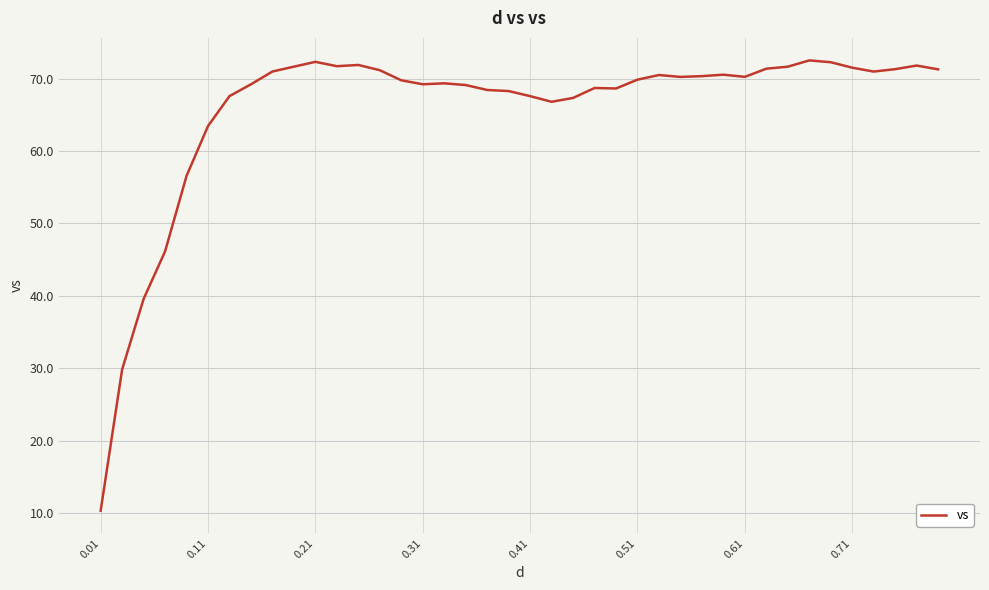

What is the maximum value shown in the chart?

72.5